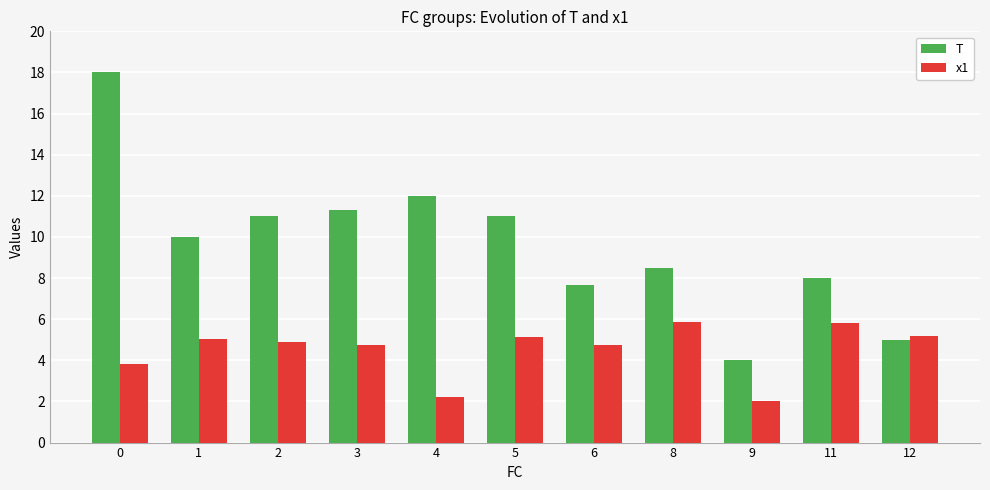

Are the bars grouped side by side (vs. stacked)?

Yes